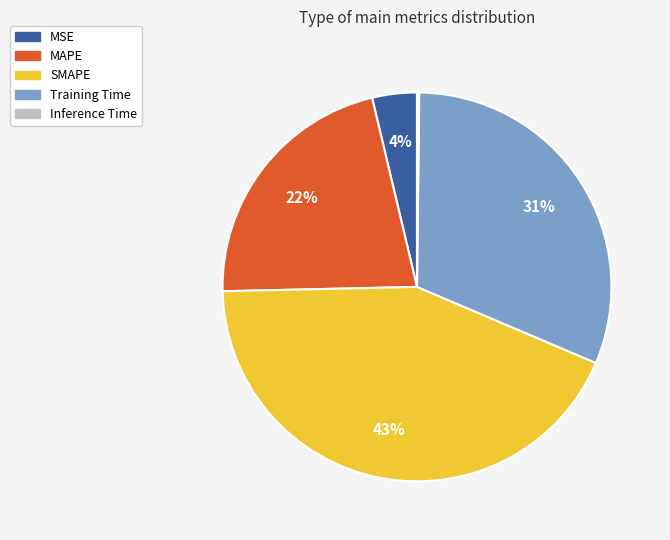

To the nearest percent, what is the difference between the largest and smallest slice percentages?

43%